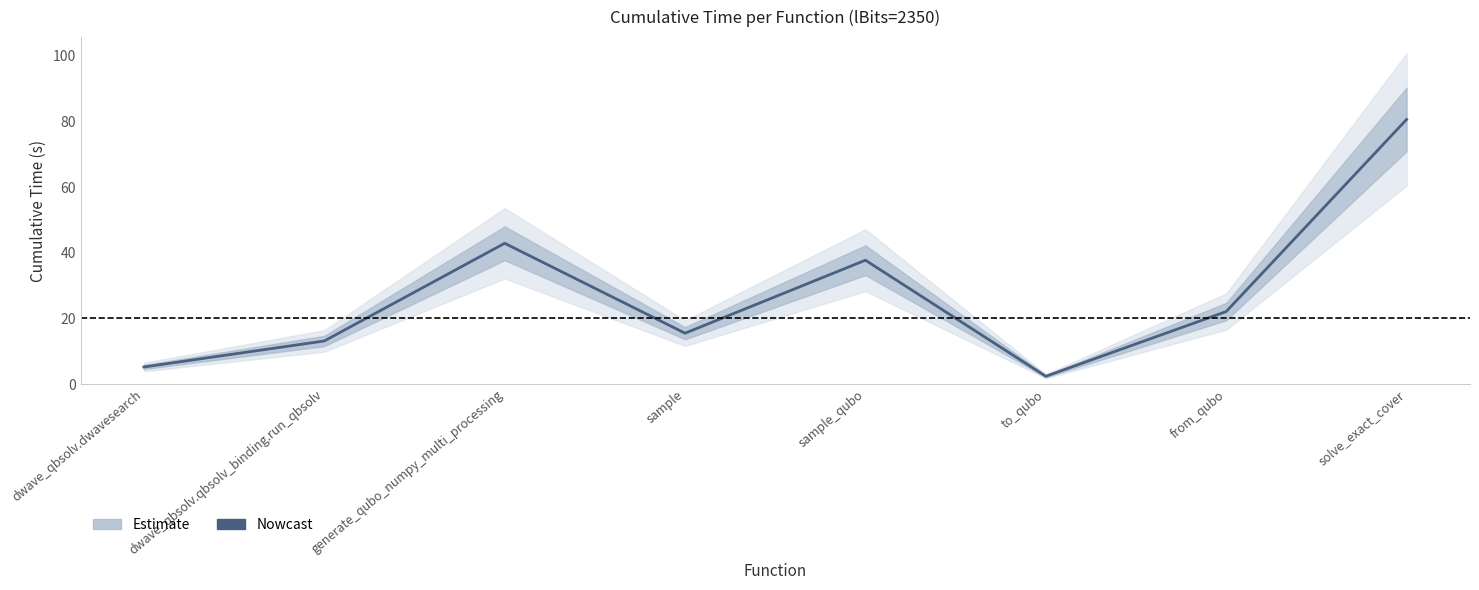

Rank the categories by value from highest to lowest.

solve_exact_cover, generate_qubo_numpy_multi_processing, sample_qubo, from_qubo, sample, dwave_qbsolv.qbsolv_binding.run_qbsolv, dwave_qbsolv.dwavesearch, to_qubo